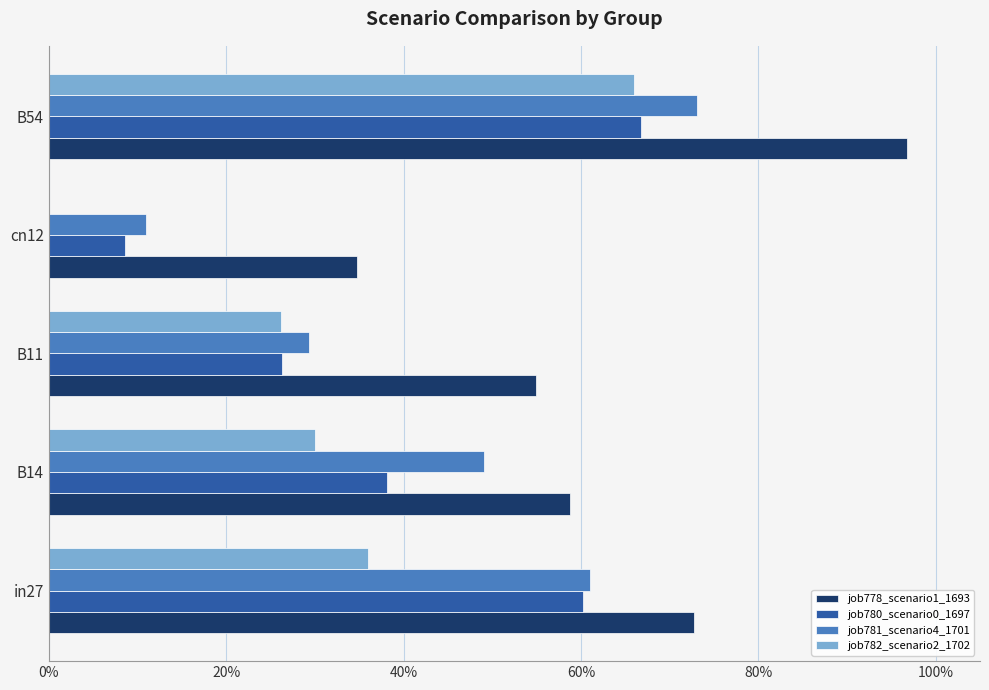

What is the difference between the maximum and minimum values in the job780_scenario0_1697 series?

0.6